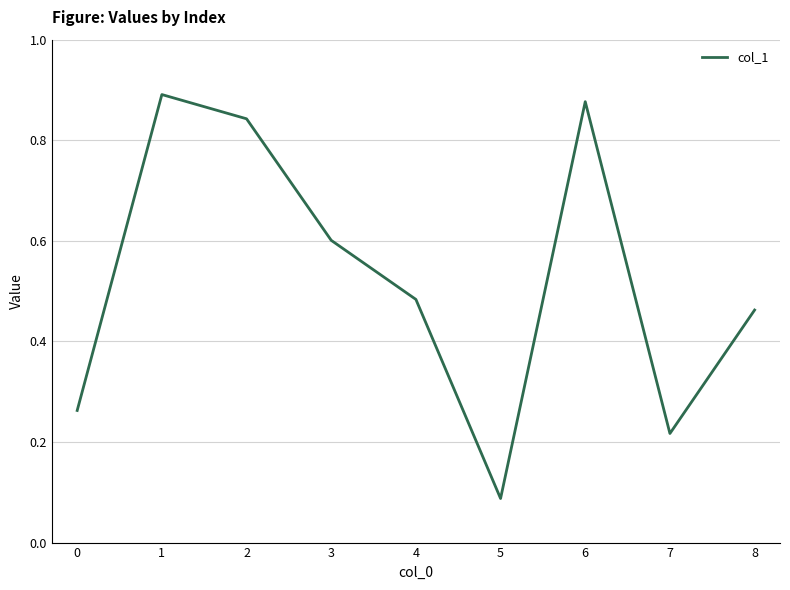

How many interior local valleys (lower than both neighbors) does the data have?

2